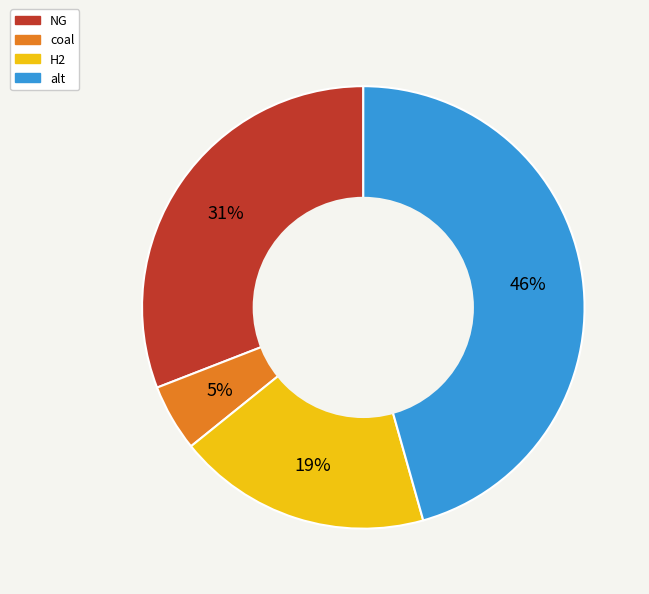

Which has a higher value, coal or NG?

NG